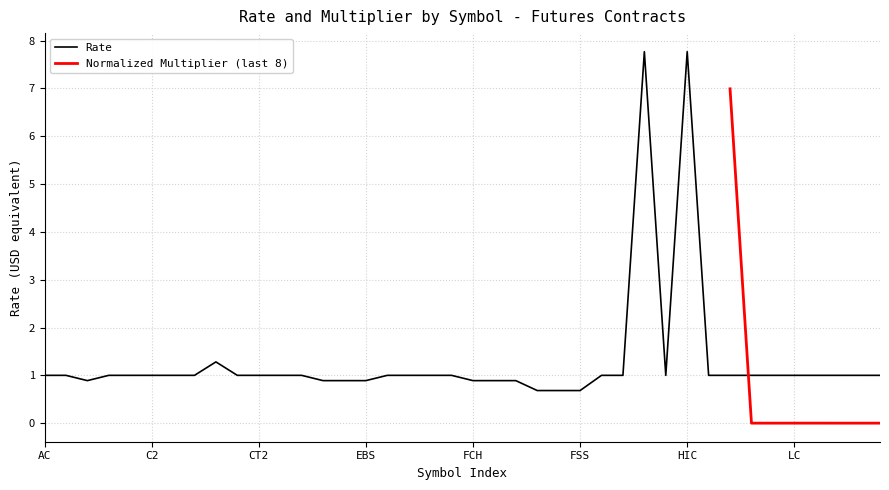

What is the minimum value shown in the chart?

0.7